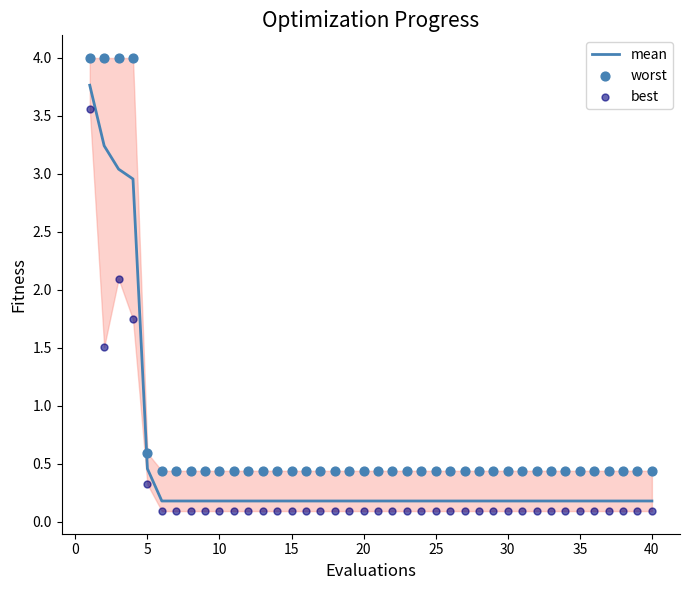

Where is mean nearest to the value 1?

5